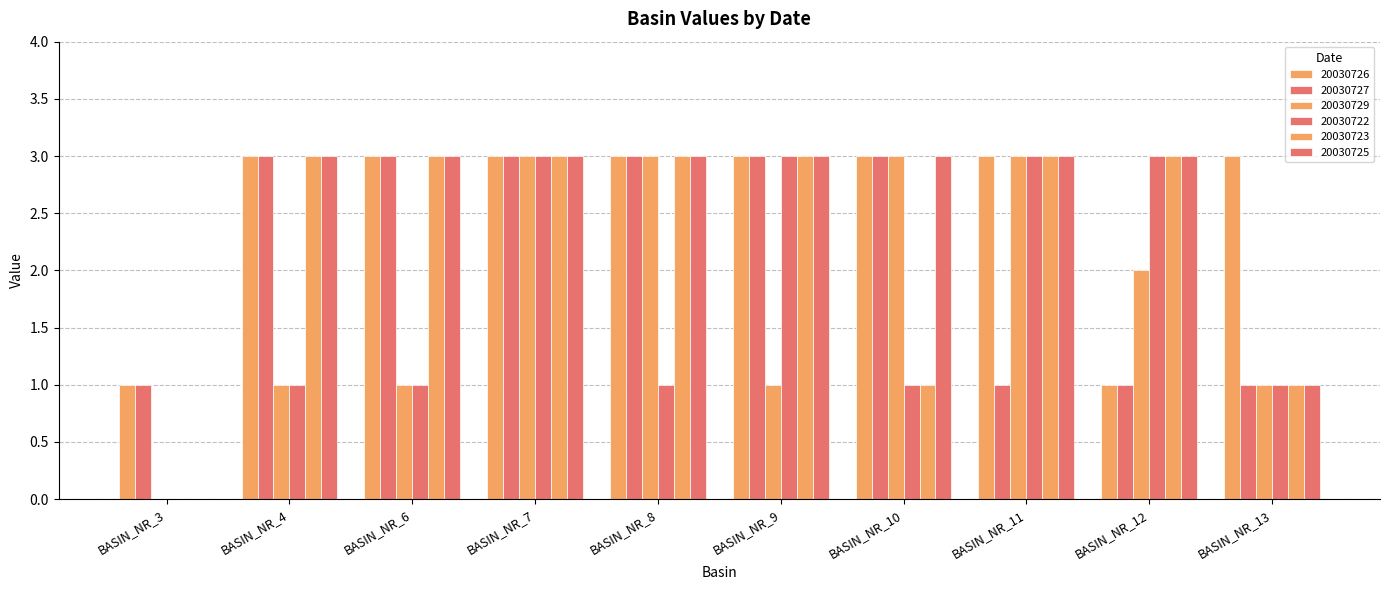

How many values in 20030723 are above zero?

9